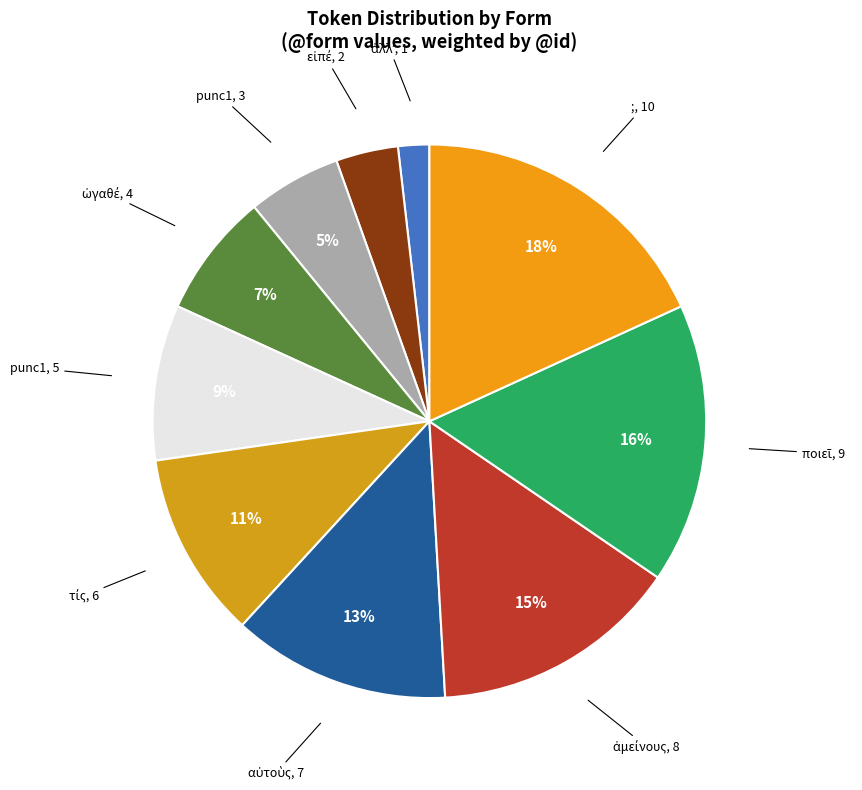

Count the number of slices in the pie.

10